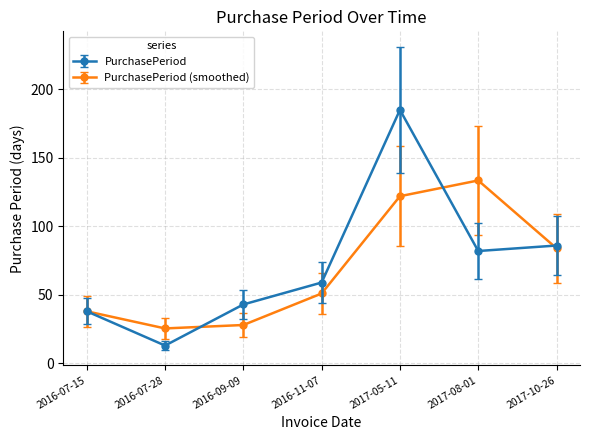

Count the number of data series in this chart.

2